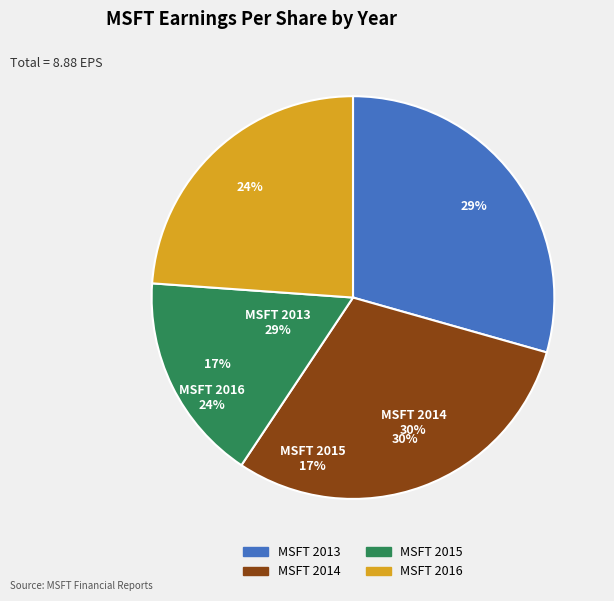

How many slices are in this pie chart?

4